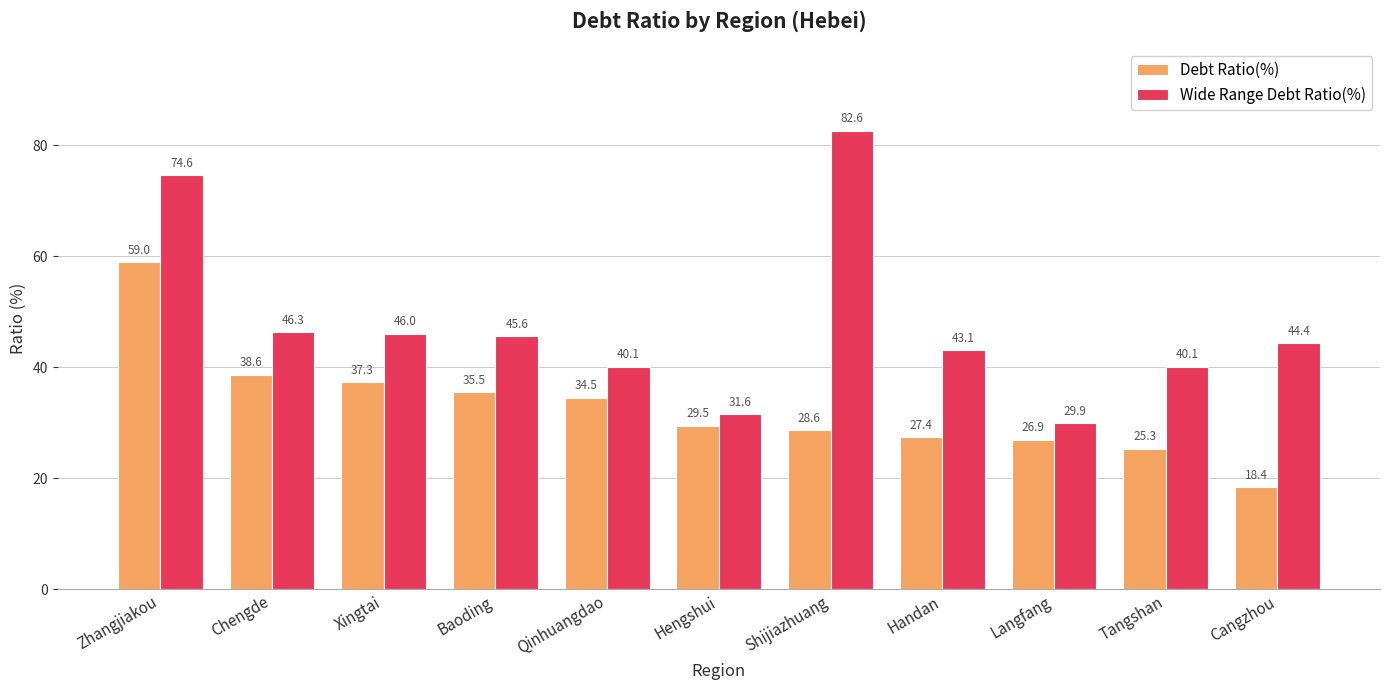

Where is Debt Ratio(%) nearest to the value 38?

Chengde